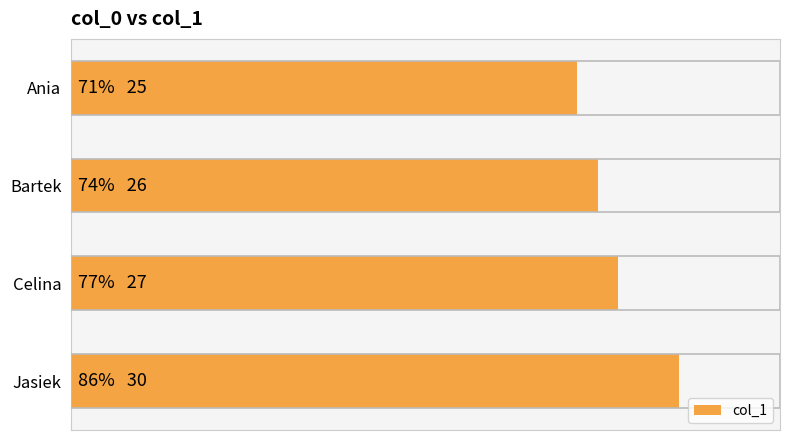

What is the average value?

27